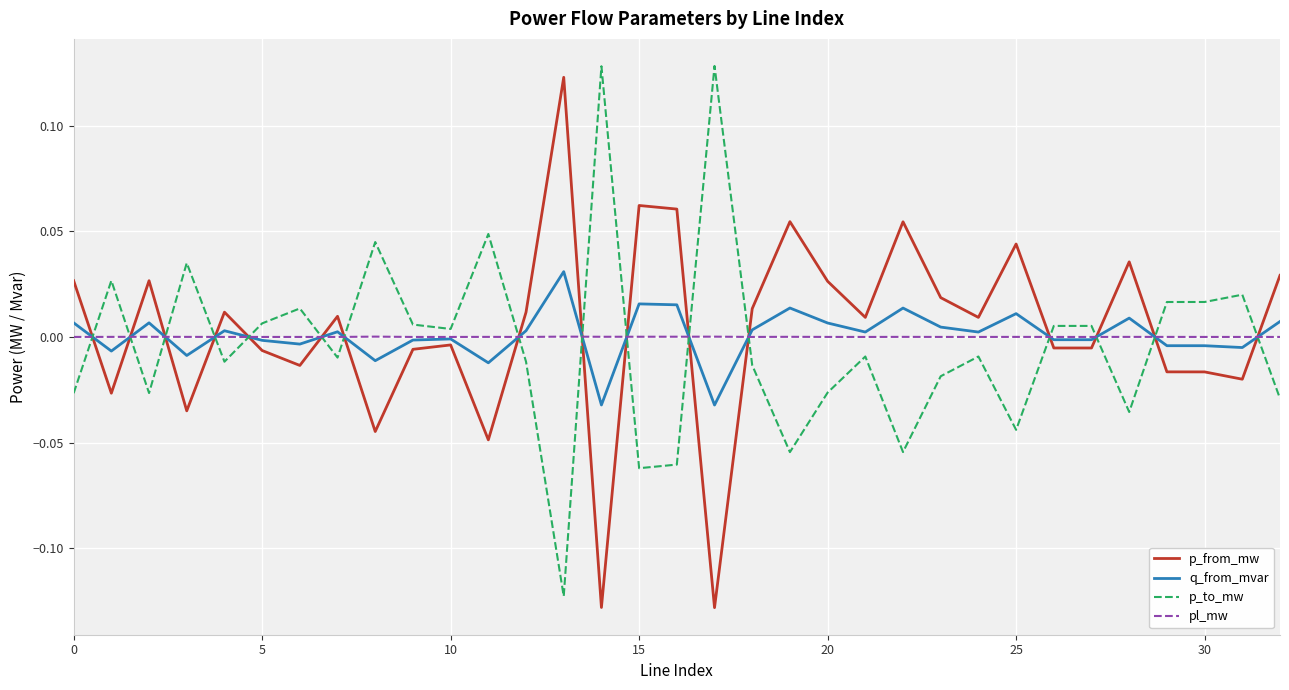

How many times do p_to_mw and pl_mw cross each other?

16